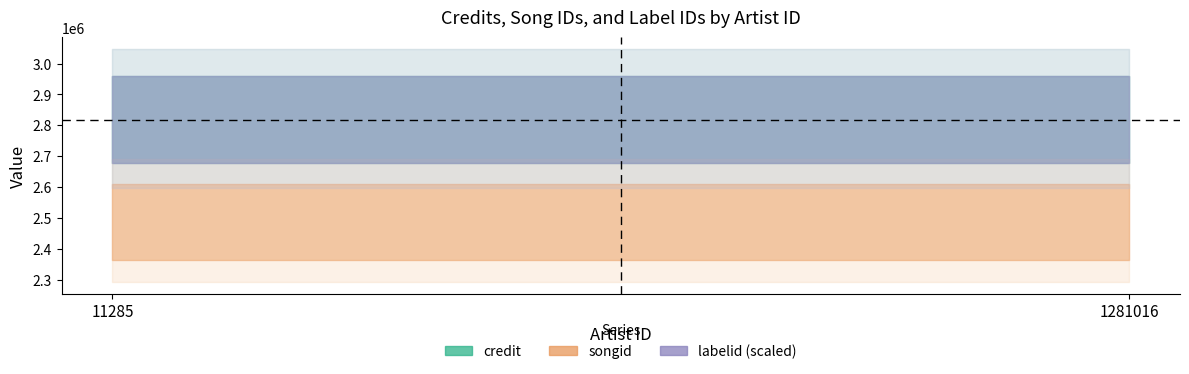

True or false: songid has more than 1 interior local peaks.

False